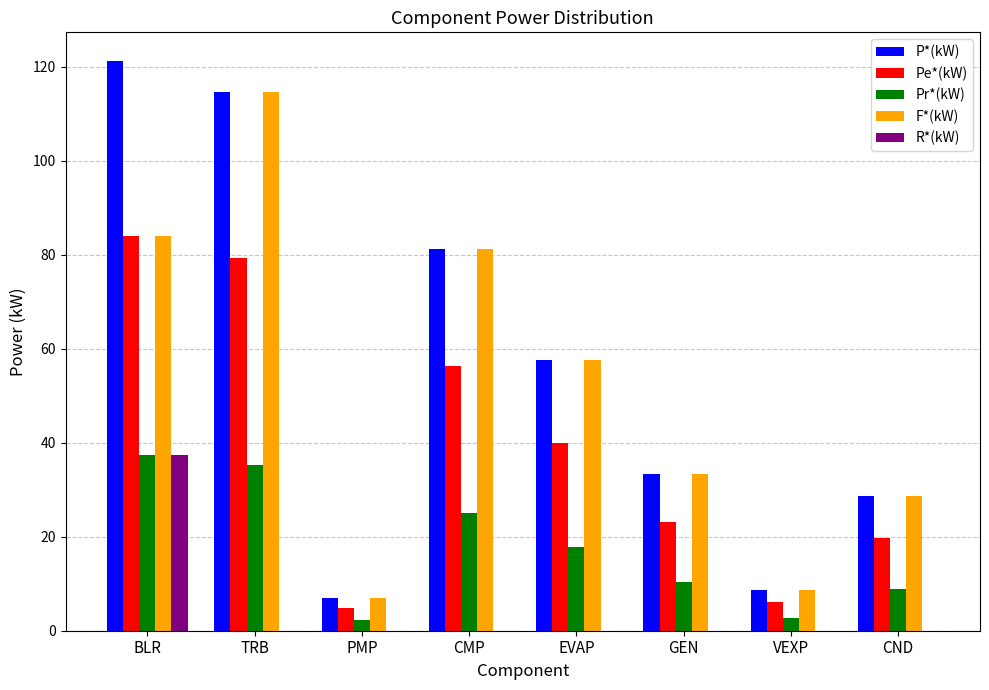

At which label does F*(kW) first exceed 57?

BLR